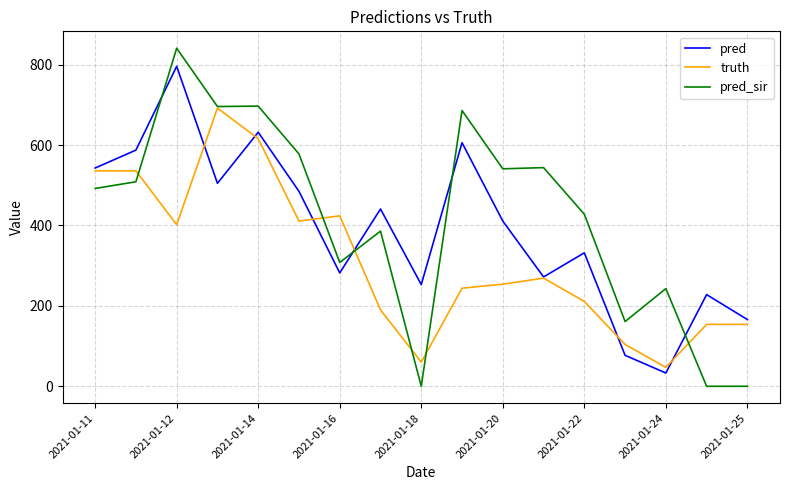

List the series in order of their peak value, lowest first.

truth, pred, pred_sir